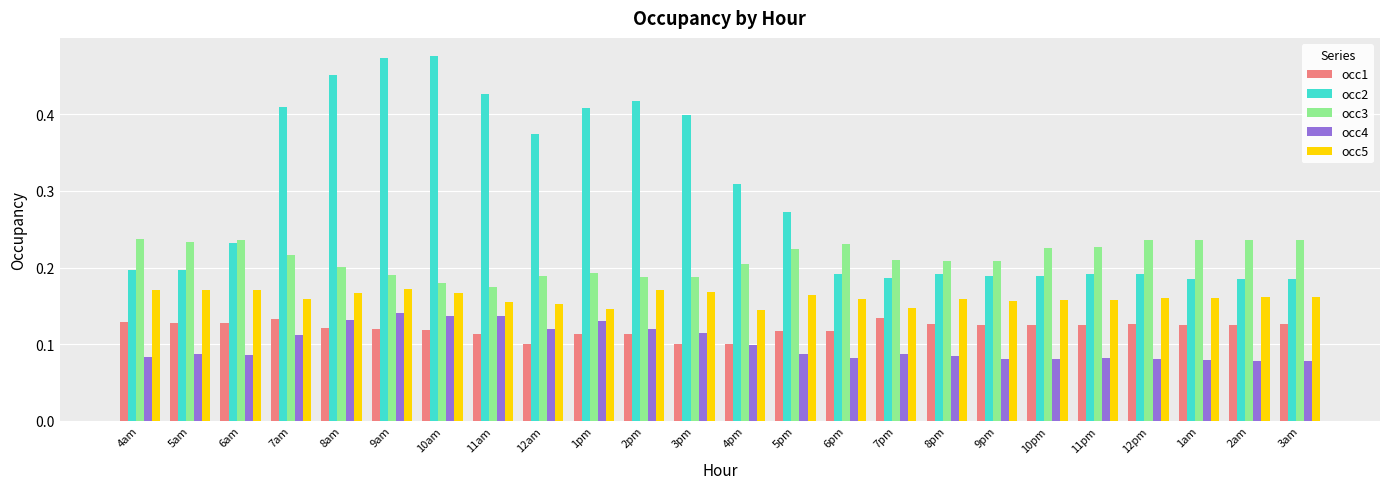

What is the total value across all series at 8am?

1.1